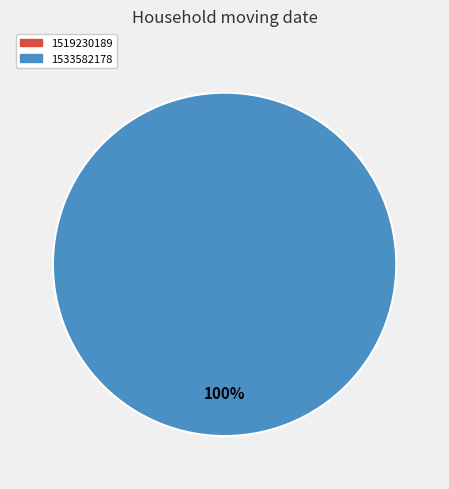

Does 1519230189 account for over 50% of the chart?

No